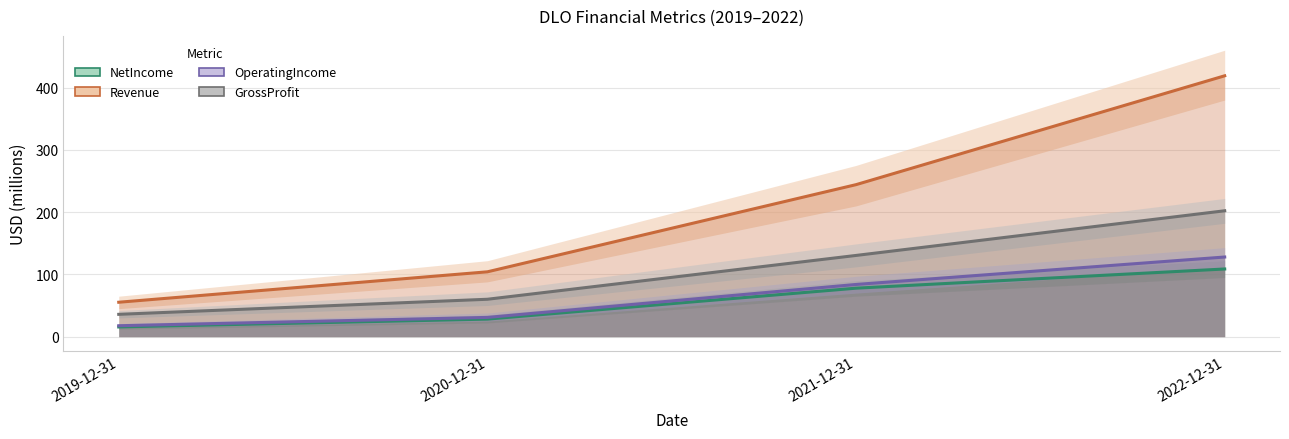

Reading right to left, extract all data points from this chart.

NetIncome: 108.7	77.9	28.2	15.6
Revenue: 418.9	244.1	104.1	55.3
OperatingIncome: 127.9	83.8	30.9	17.6
GrossProfit: 202.2	130.4	60.1	35.9